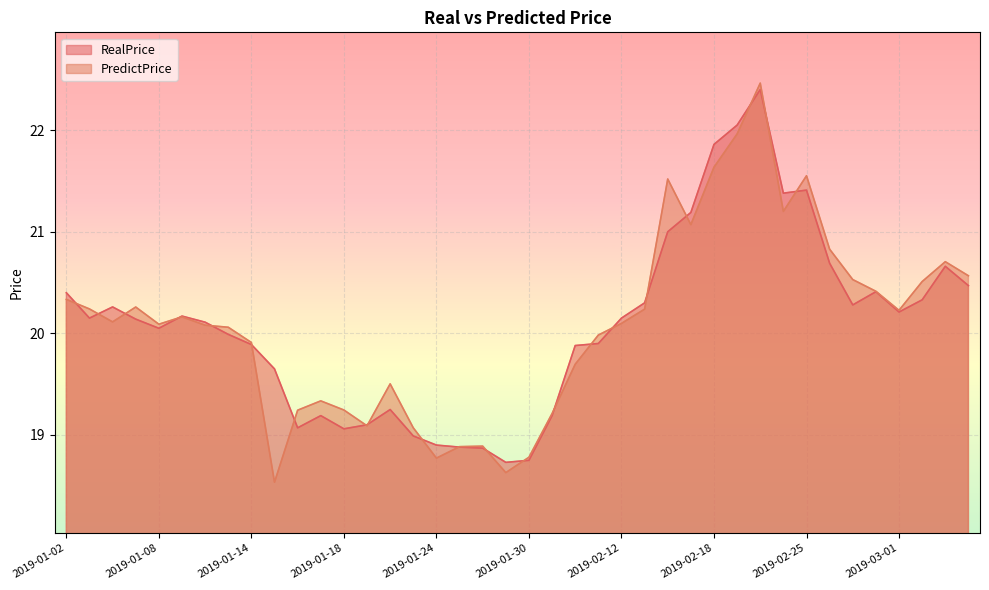

How many lines are shown in the chart?

2